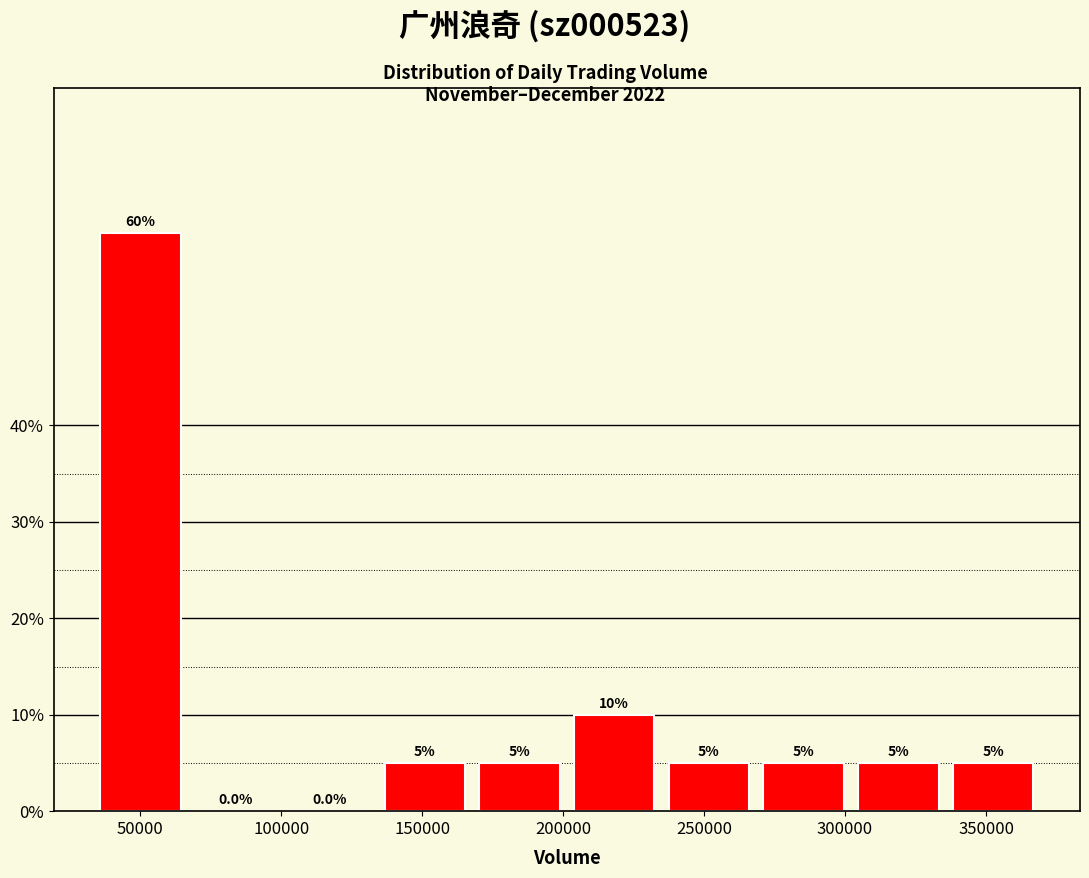

Reading left to right, transcribe this chart: for each bar, give the range it covers on the x-axis and its height. The bar edges are not printed on the chart, so give them approximately, as read against the axis.

35000 to 70000: 60.0
70000 to 105000: 0.0
105000 to 135000: 0.0
135000 to 170000: 5.0
170000 to 205000: 5.0
205000 to 235000: 10.0
235000 to 270000: 5.0
270000 to 305000: 5.0
305000 to 340000: 5.0
340000 to 370000: 5.0